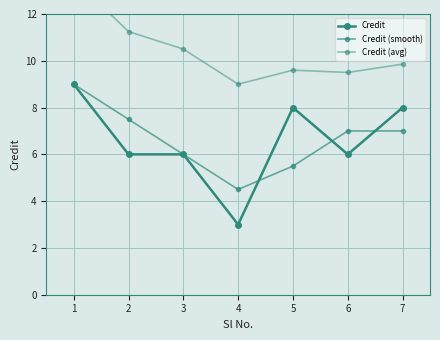

True or false: Credit (avg) and Credit (smooth) intersect in this chart.

False